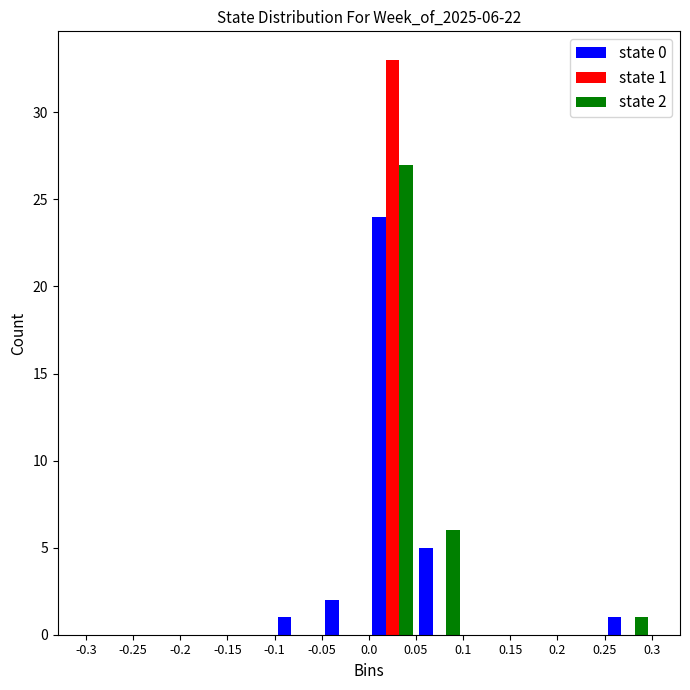

In the state 1 series, which range on the x-axis has the tallest bar?

0.0 to 0.05